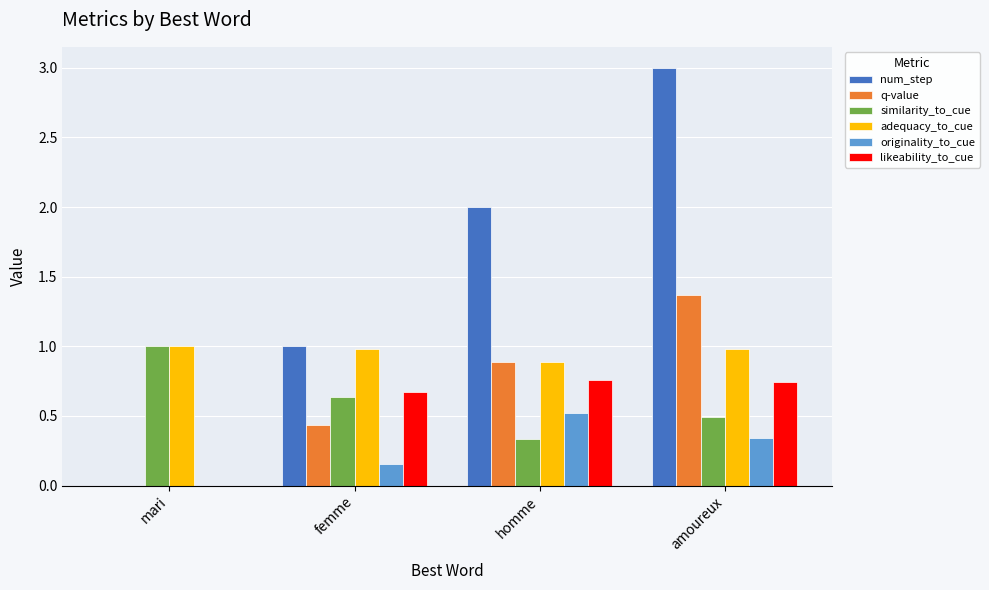

Is the value of likeability_to_cue at homme greater than the value of adequacy_to_cue at homme?

No